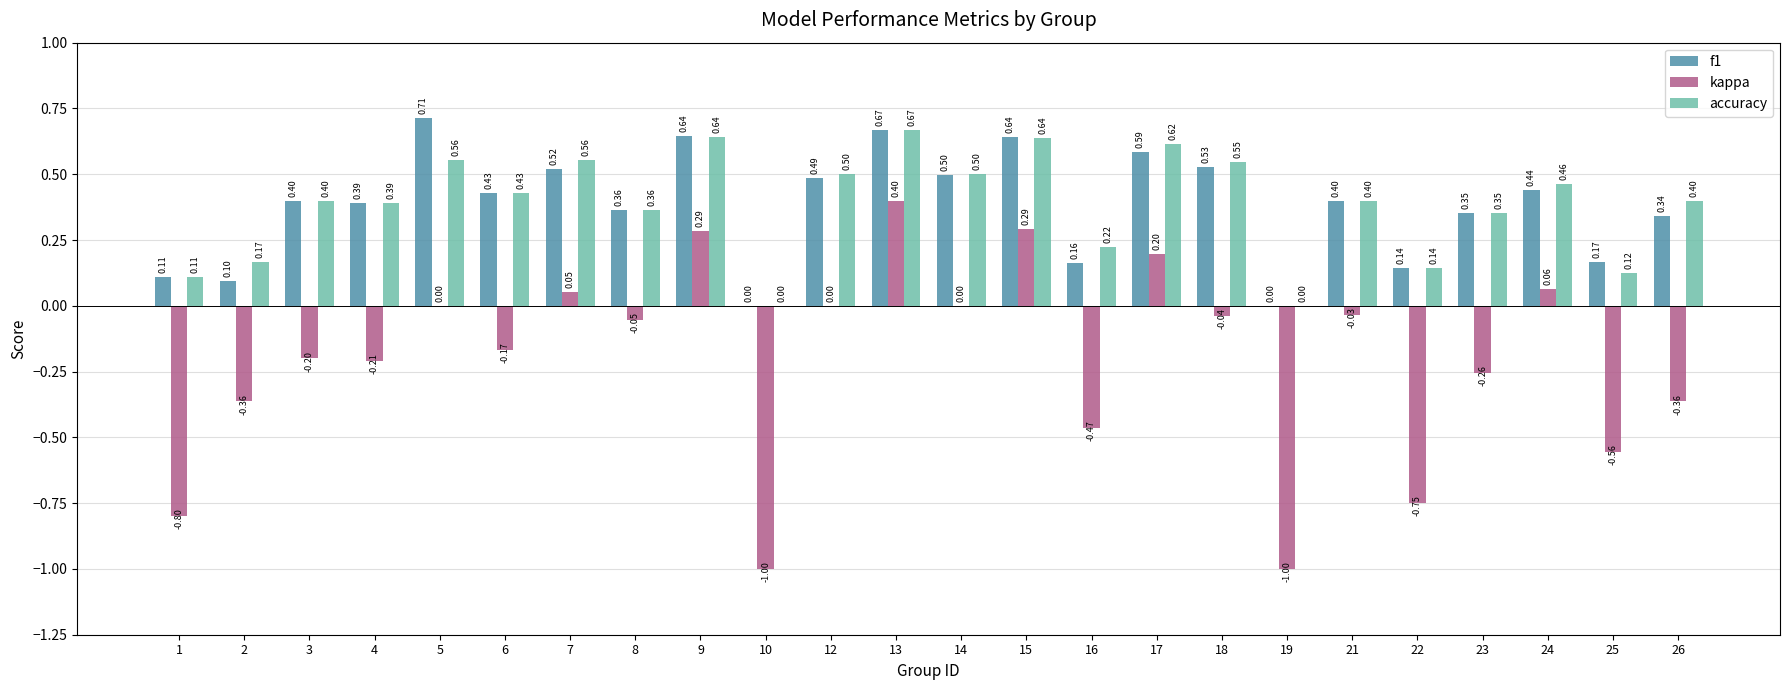

Which series has the largest range (max minus min)?

kappa